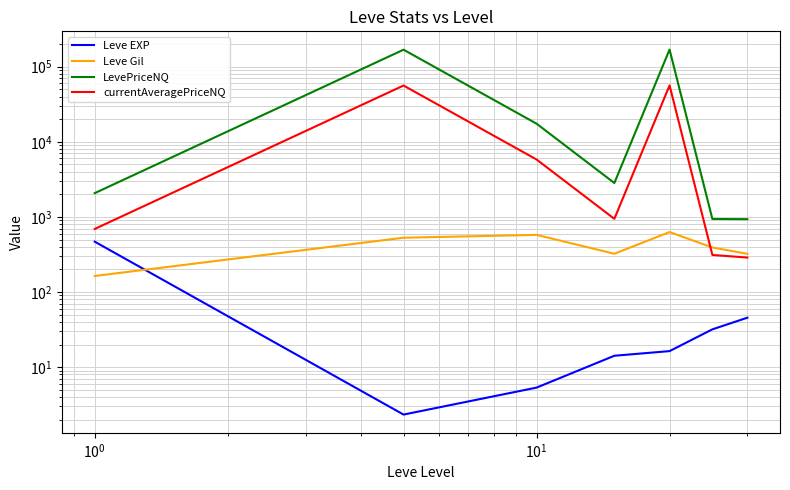

True or false: LevePriceNQ and currentAveragePriceNQ intersect in this chart.

False